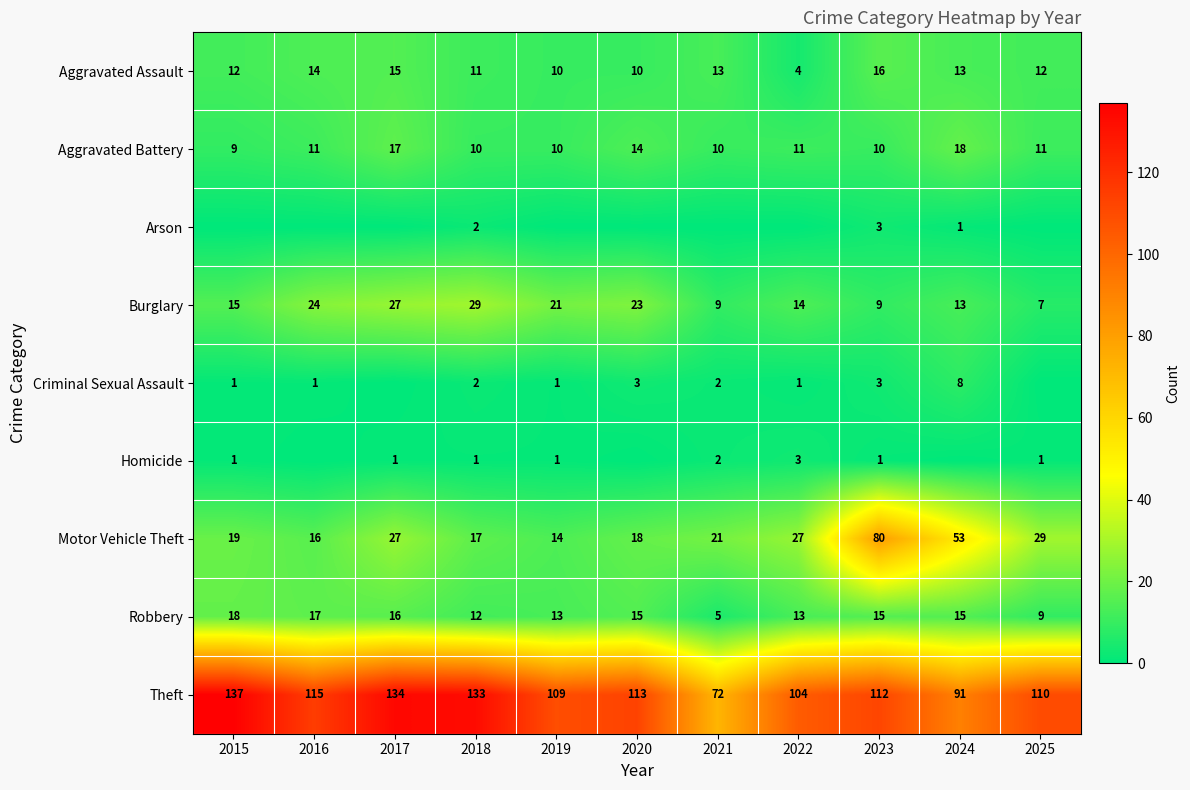

How many data points in Motor Vehicle Theft are less than 21?

5